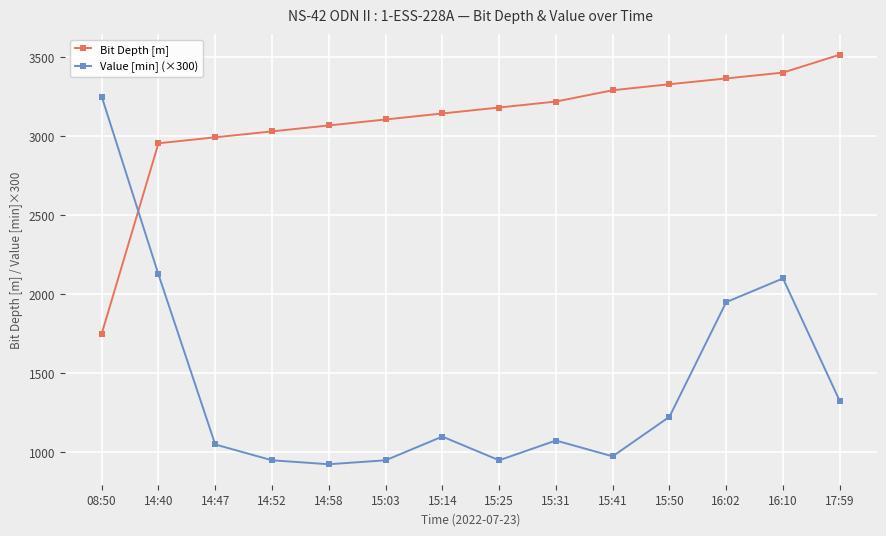

After their last crossing, which series has the higher values: Bit Depth [m] or Value [min] (×300)?

Bit Depth [m]